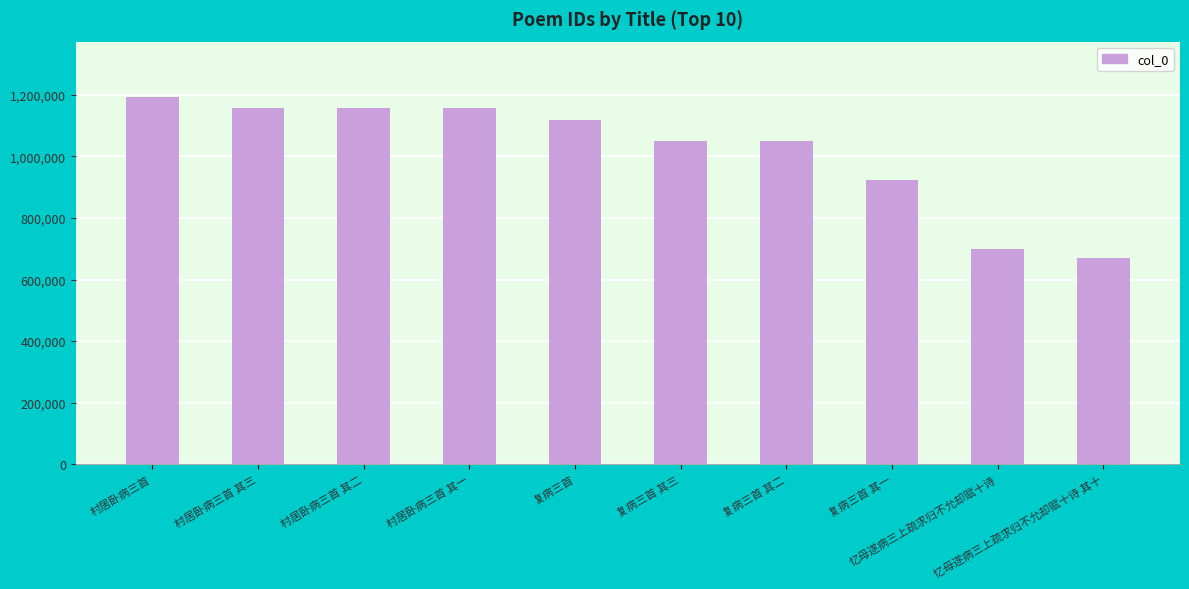

What is the label of the 8th bar from the left?

复病三首 其一